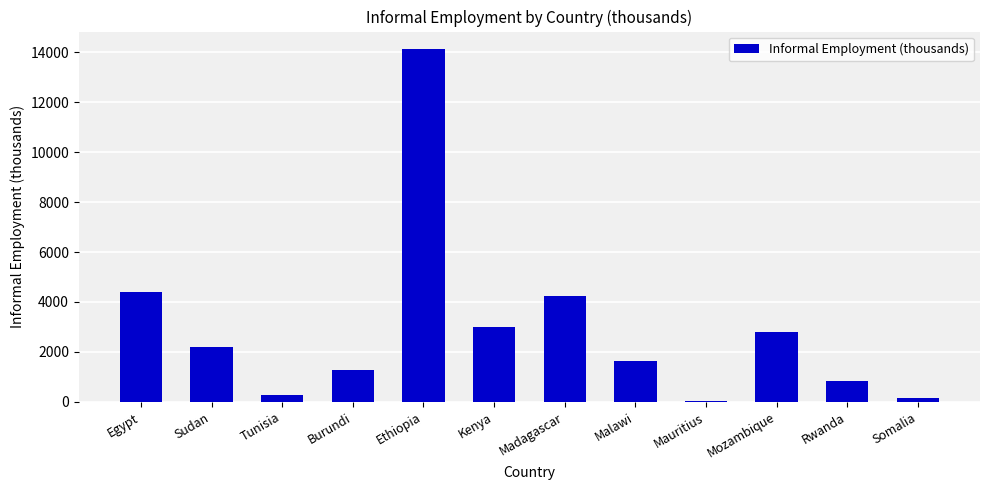

The value at Egypt is 4383.6. True or false?

True